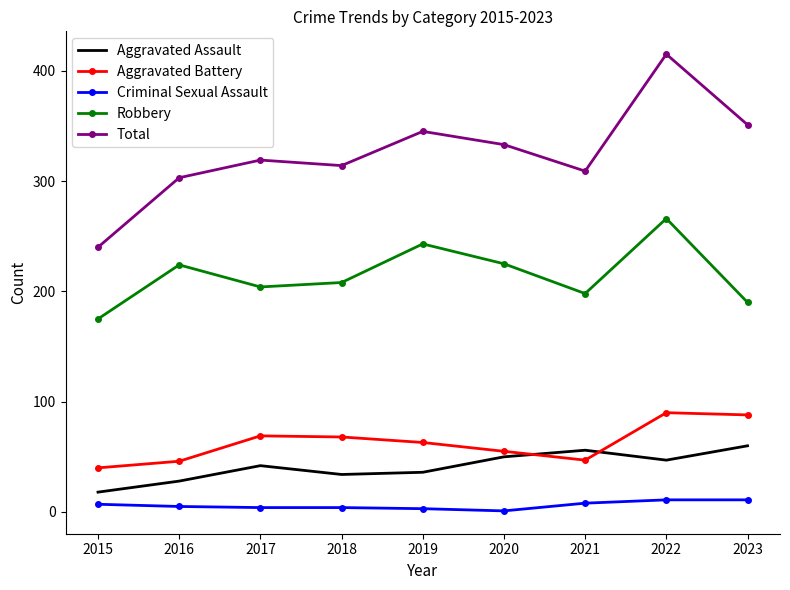

Is the value of Total at 2023 greater than the value of Robbery at 2016?

Yes